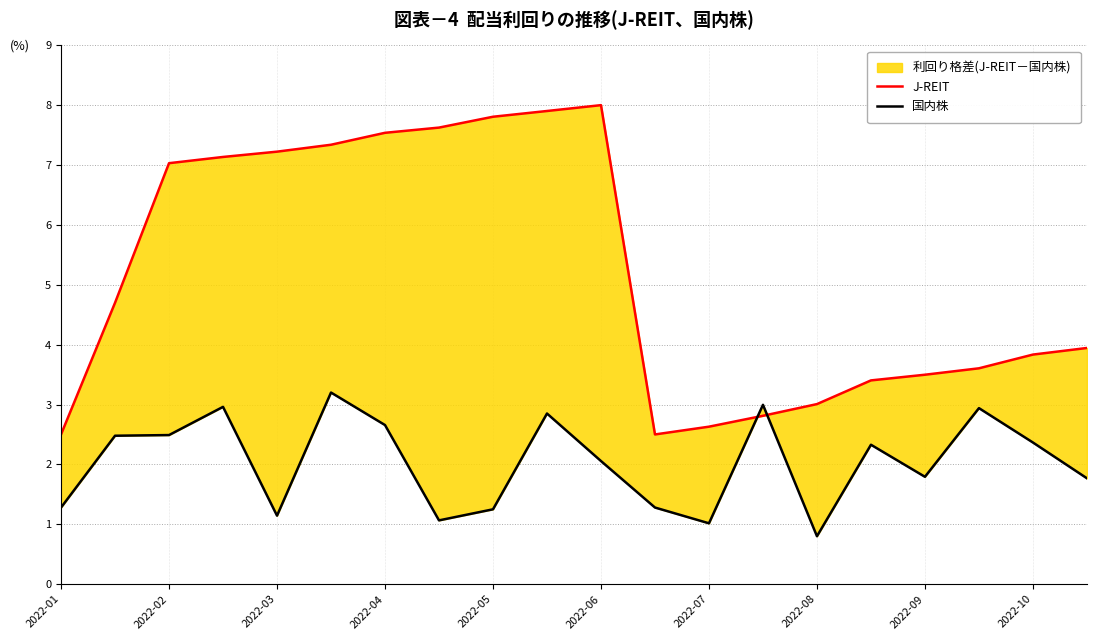

How many intersections are there between J-REIT and 国内株?

2